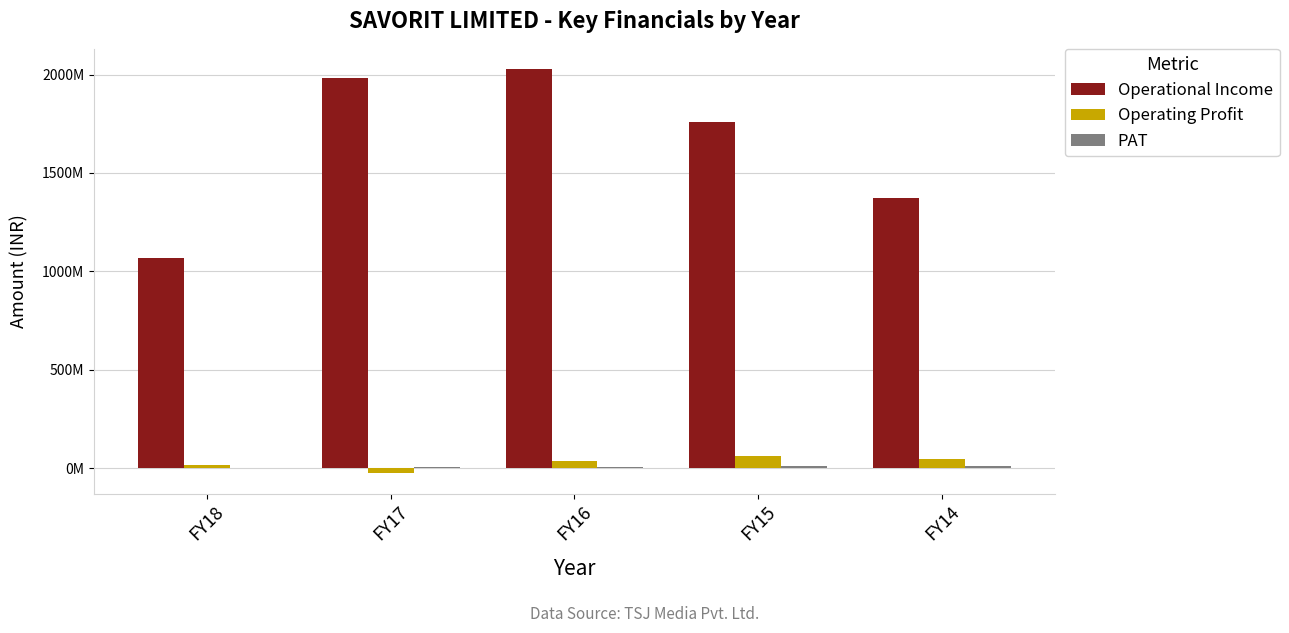

The PAT series shows 7557690 at FY17. True or false?

True